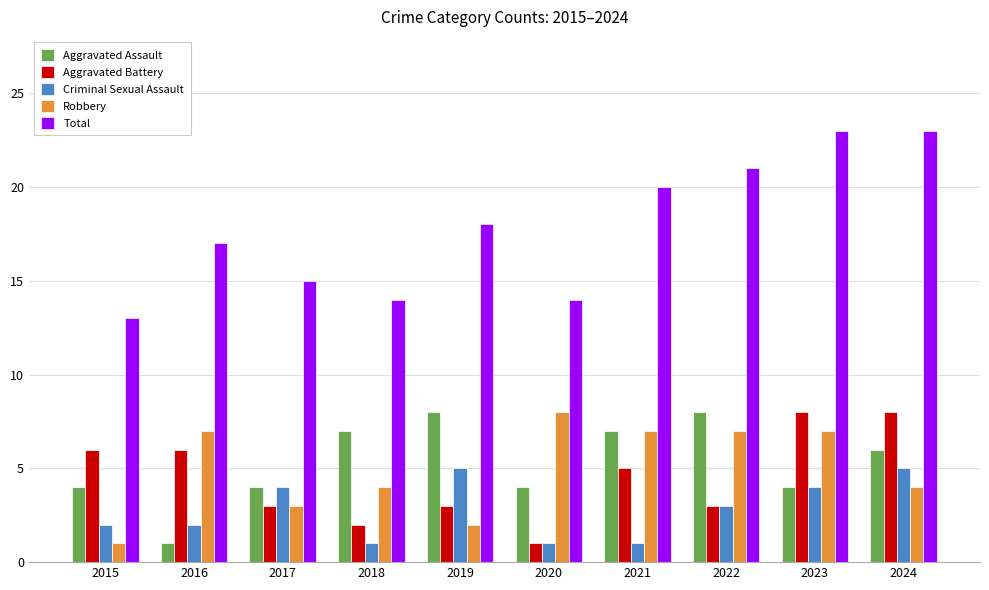

How many groups of bars are there?

10